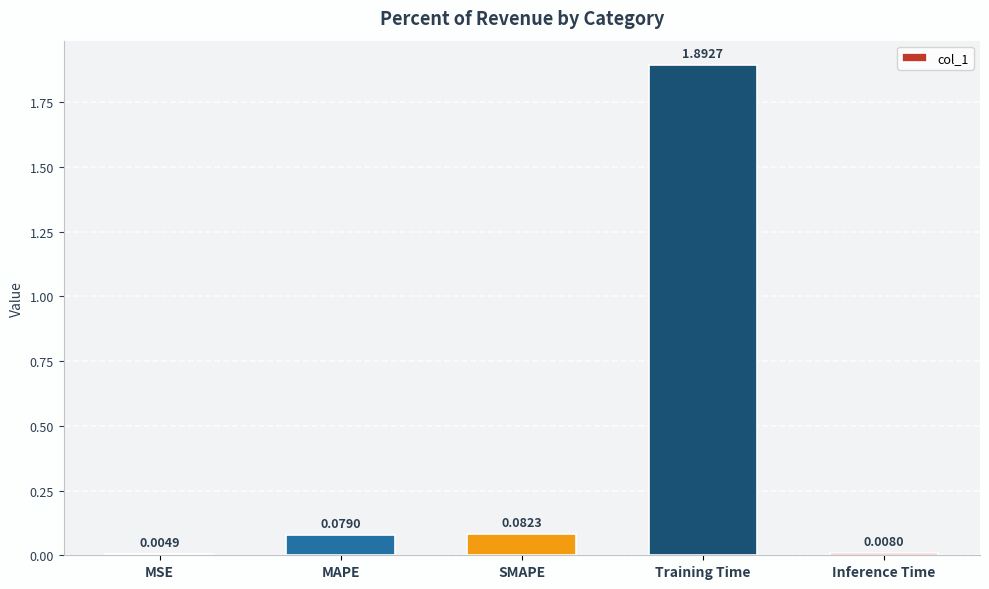

At which label is the value closest to 0?

MSE